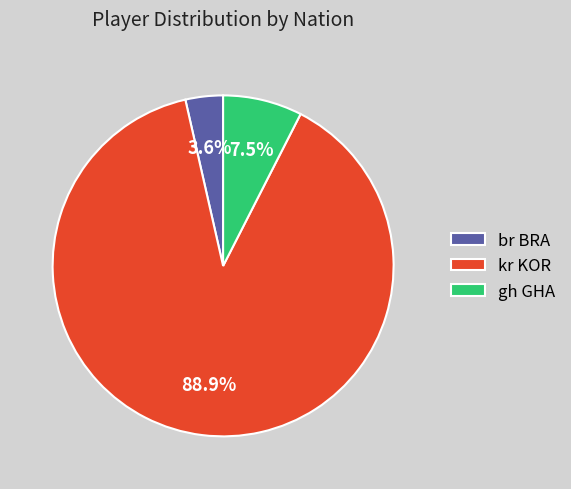

How many slices are in this pie chart?

3